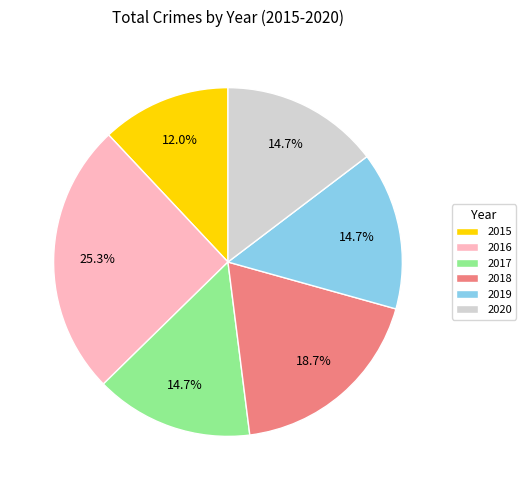

Which slice is the largest?

2016